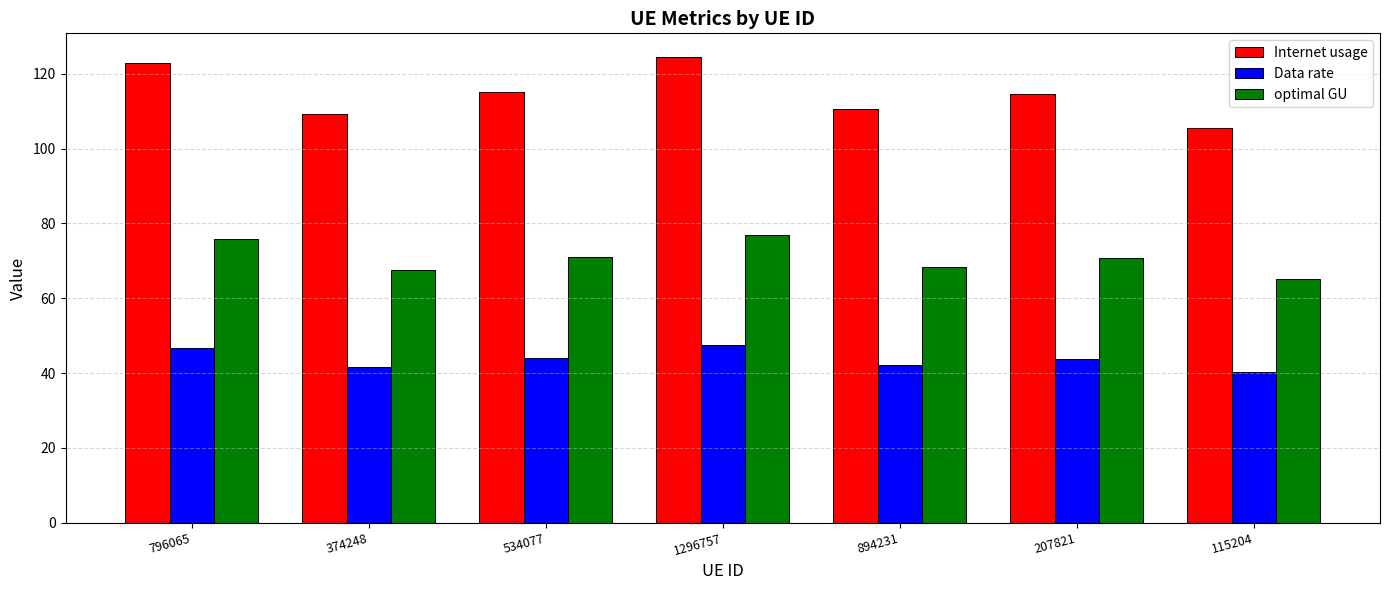

Which series has the widest spread of values?

Internet usage